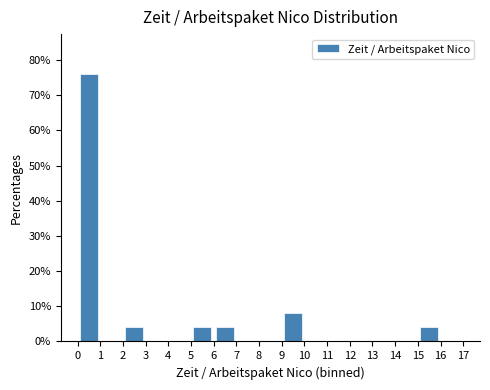

Reading left to right, transcribe this chart: for each bar, give the range it covers on the x-axis and its height. The values are not printed on the chart, so give them approximately, as read against the axis.

0 to 1: 76
1 to 2: 0
2 to 3: 4
3 to 4: 0
4 to 5: 0
5 to 6: 4
6 to 7: 4
7 to 8: 0
8 to 9: 0
9 to 10: 8
10 to 11: 0
11 to 12: 0
12 to 13: 0
13 to 14: 0
14 to 15: 0
15 to 16: 4
16 to 17: 0